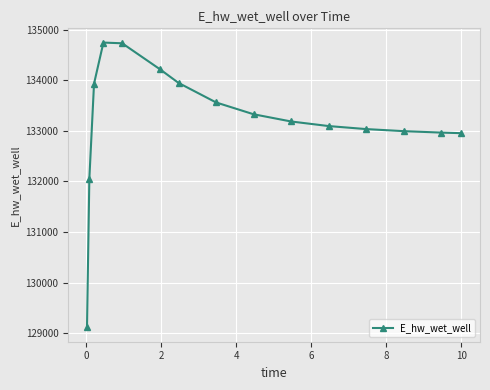

What is the maximum value shown in the chart?

134744.4